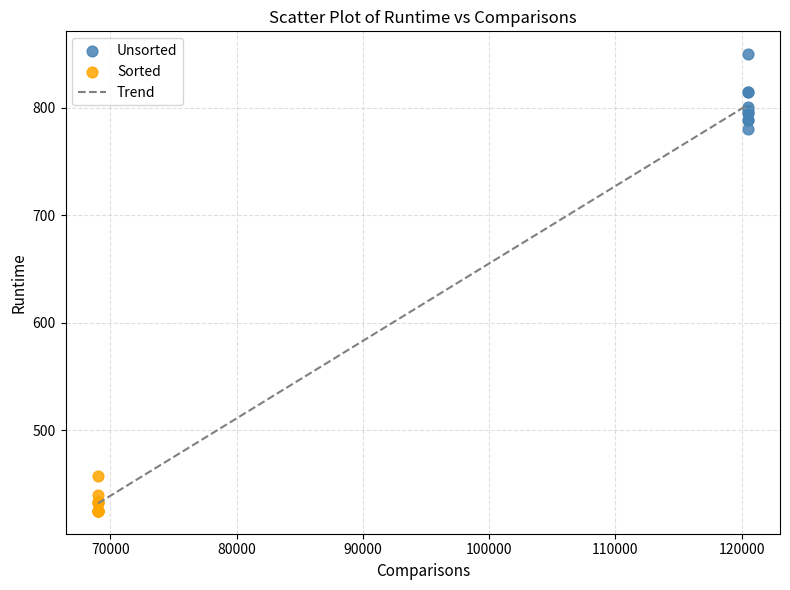

Which series has the widest spread of Y values?

Unsorted